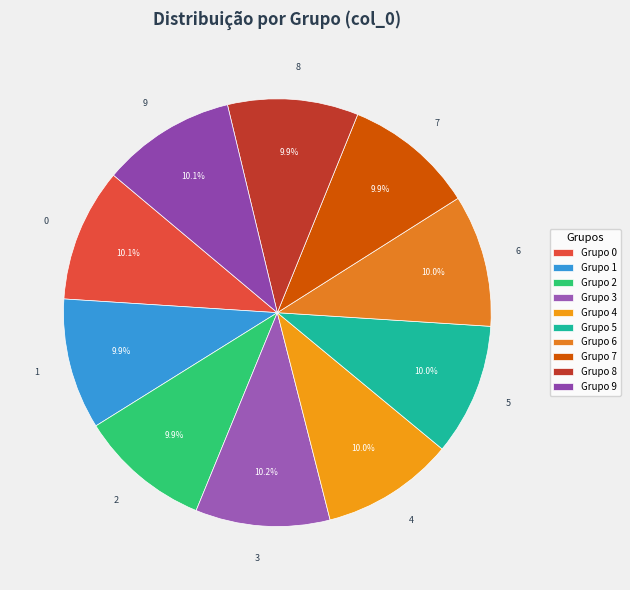

Count the number of slices in the pie.

10